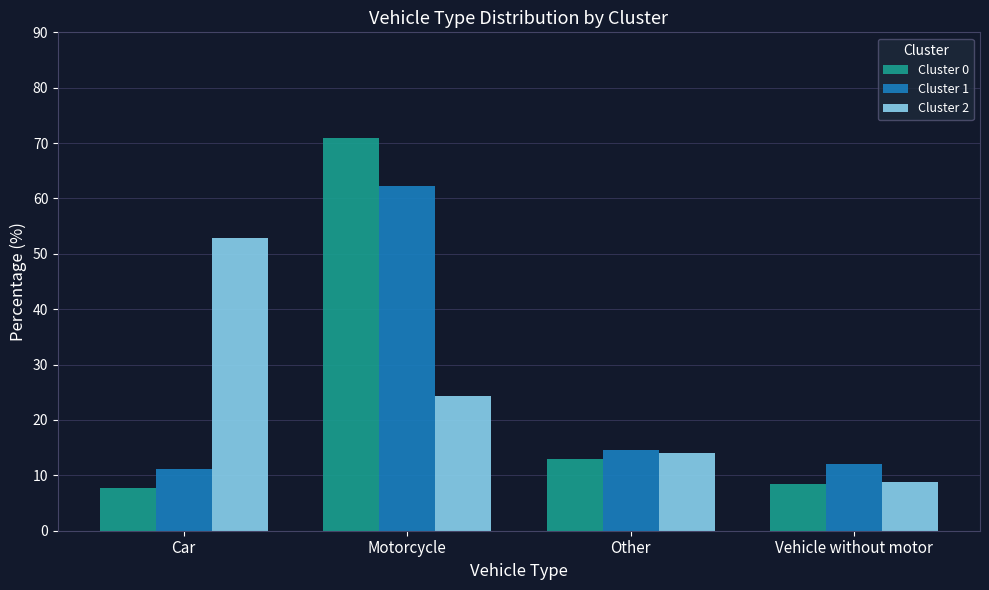

What is the highest value of the Cluster 2 series?

52.9